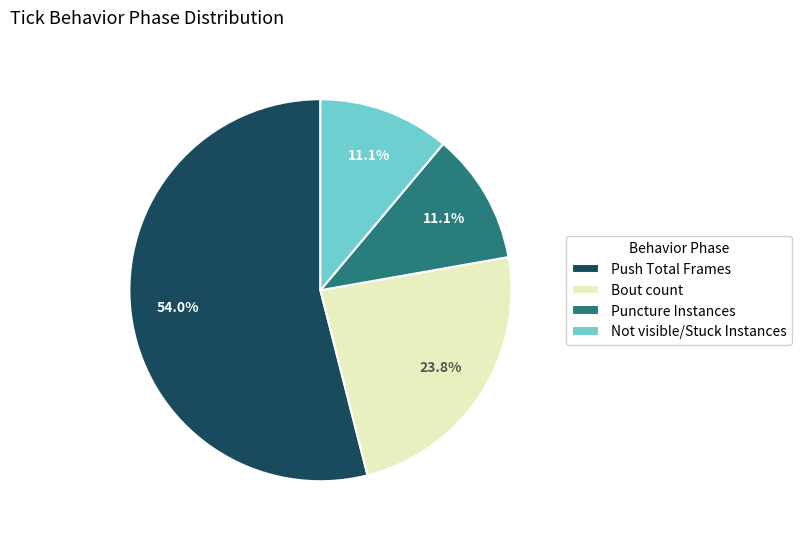

The Not visible/Stuck Instances slice represents 2% of the pie. True or false?

False